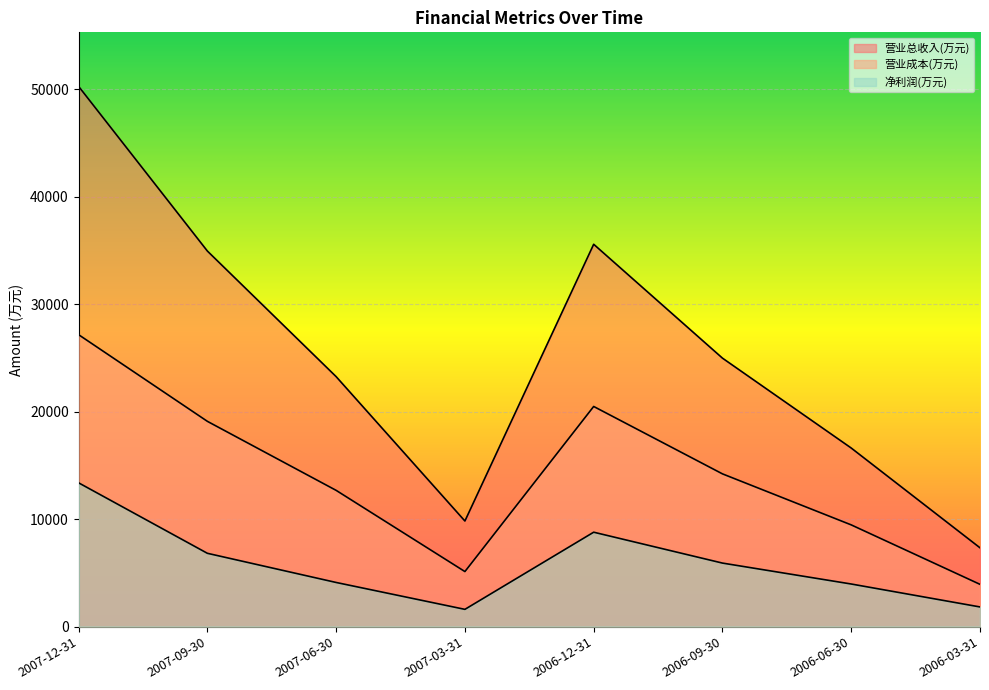

Rank the series at 2006-09-30 from highest to lowest value.

营业总收入(万元), 营业成本(万元), 净利润(万元)